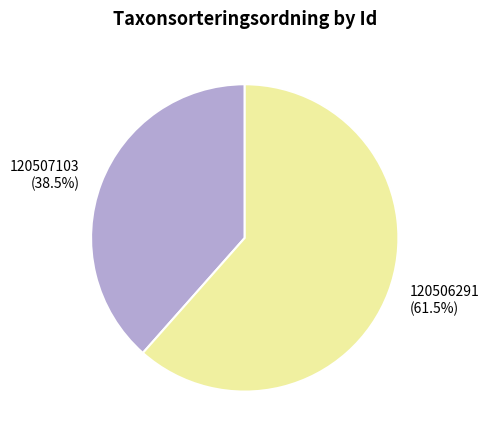

Is 120507103 the majority of the pie?

No